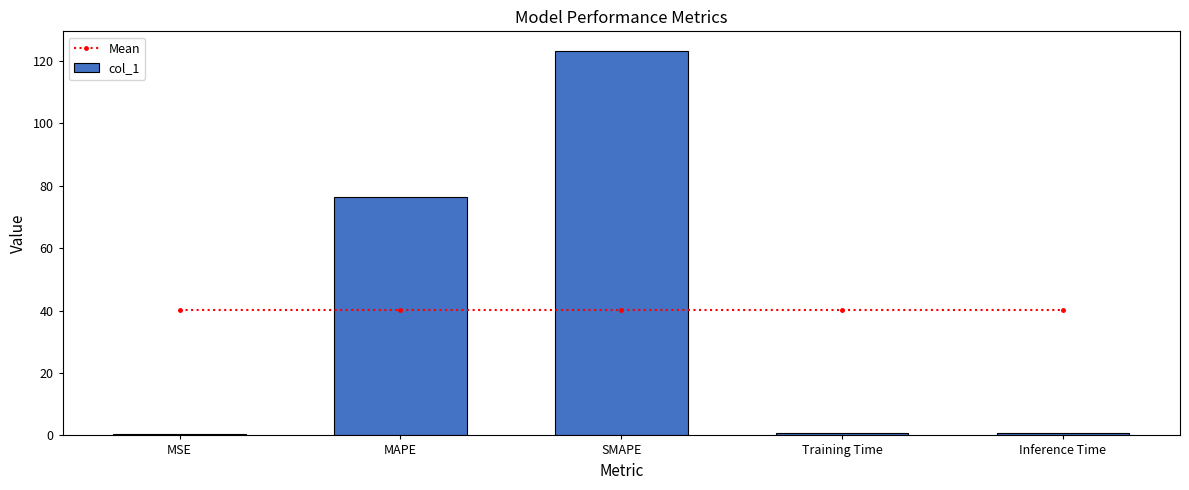

What are all the series names shown in the legend?

Mean, col_1